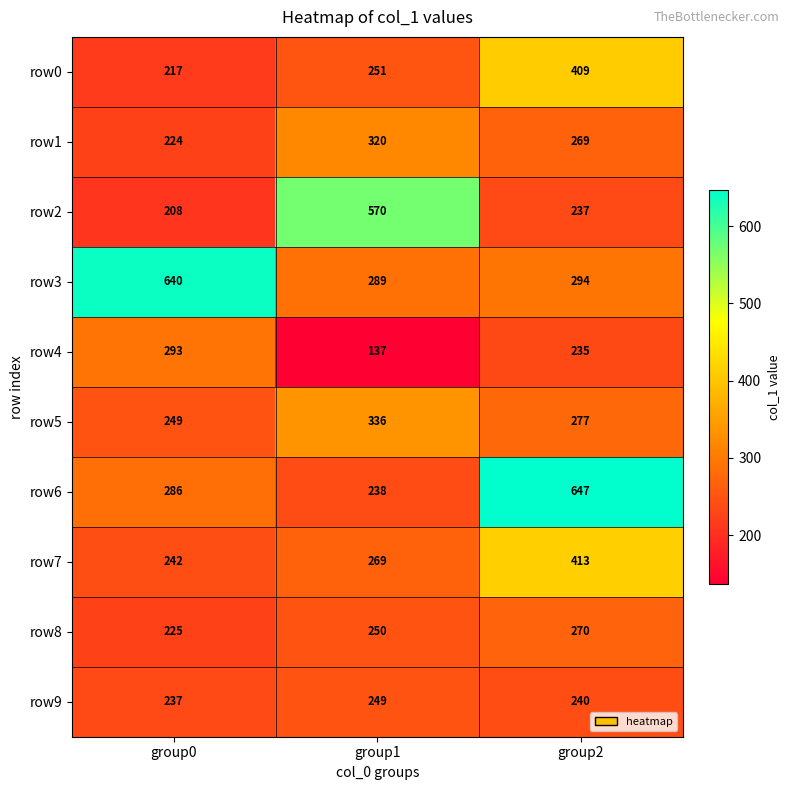

What is the difference between the row8 values at group0 and group2?

45